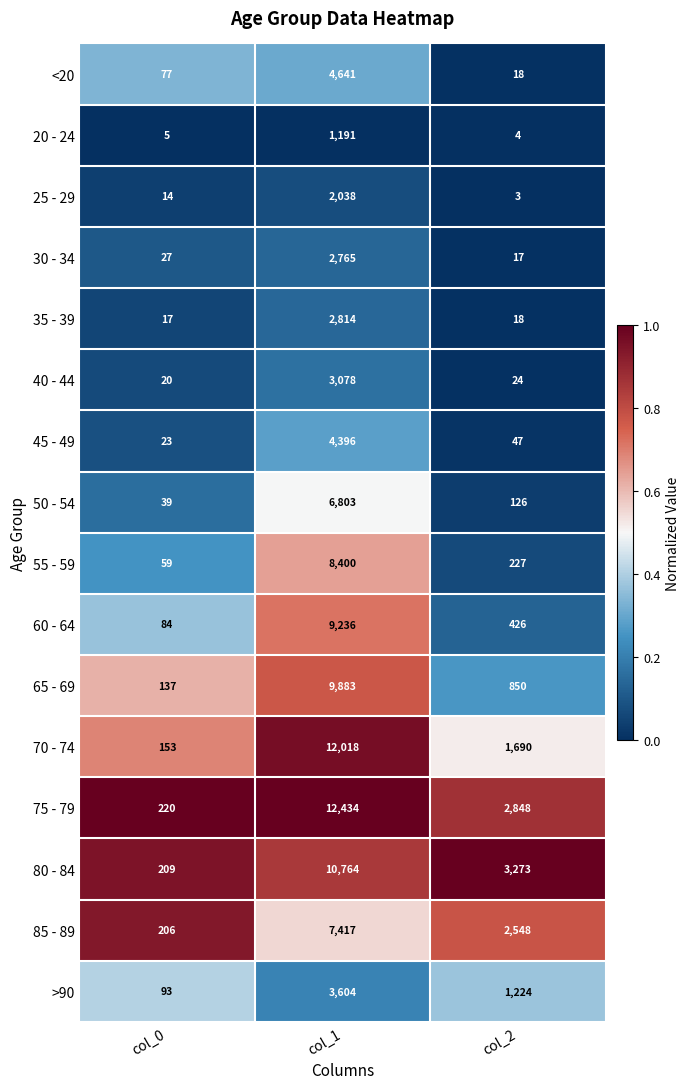

What value does the <20 series have at col_1, to the nearest 10?

4640